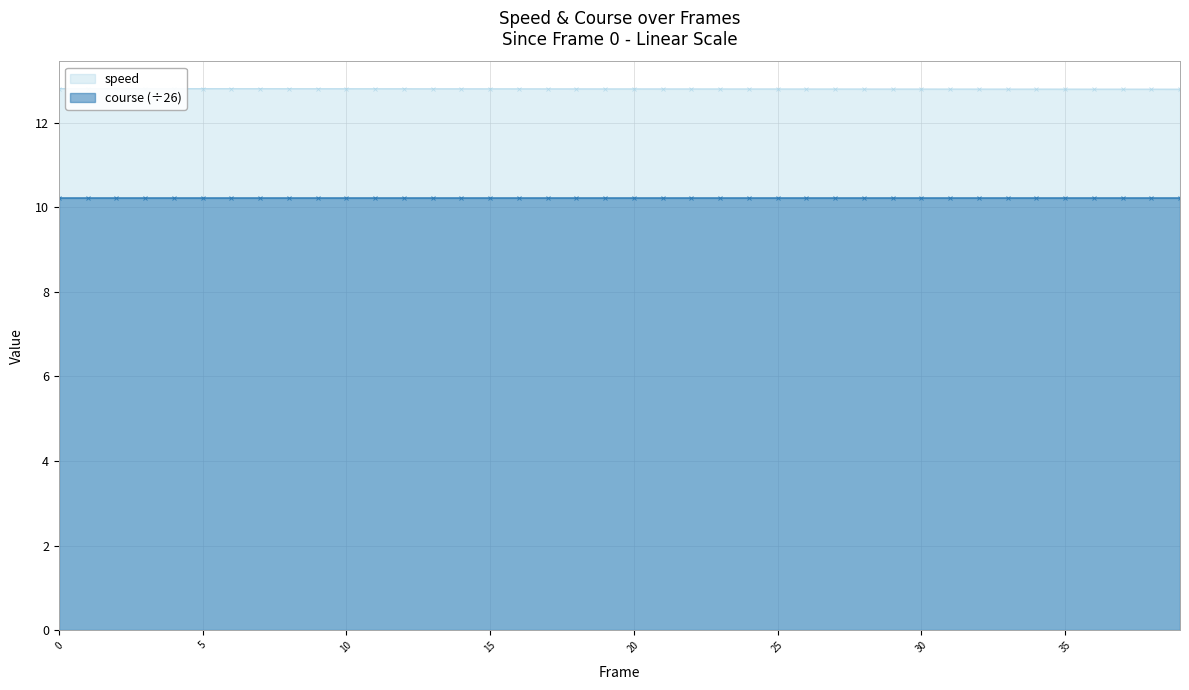

True or false: speed has a value of 12.8 at 5.

True